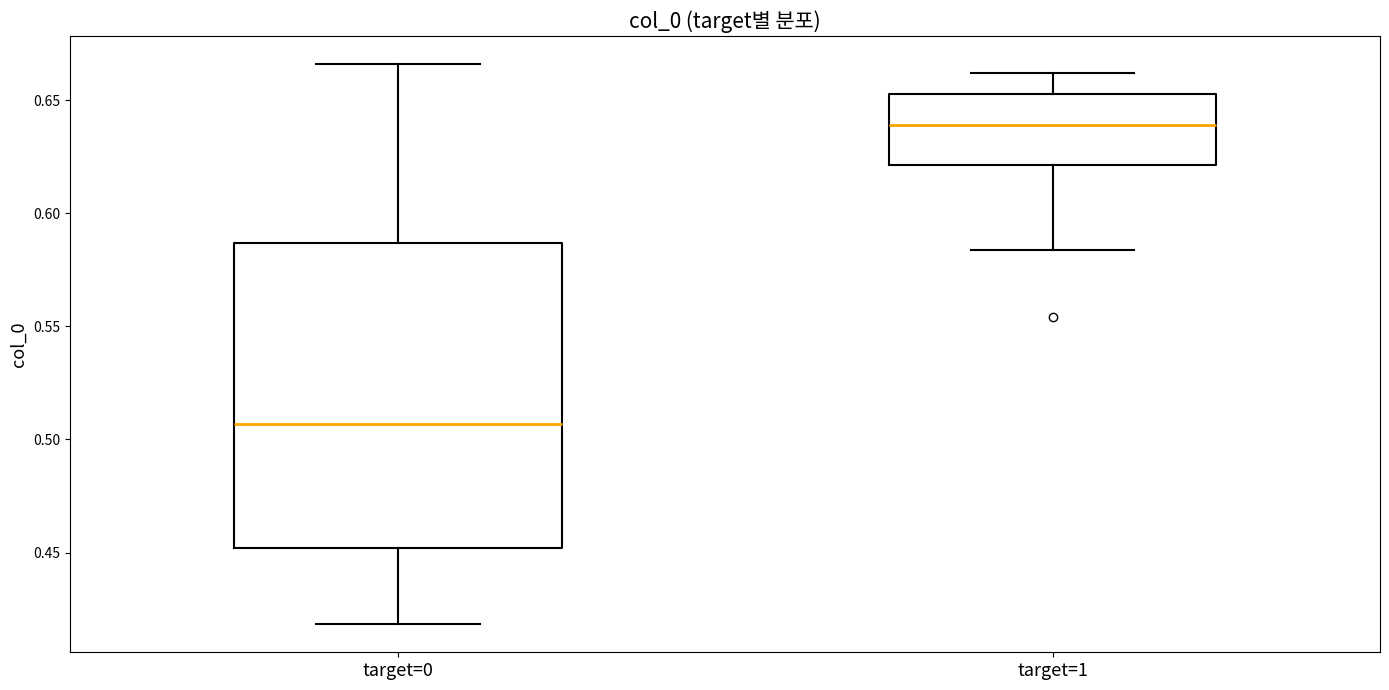

Where does the upper whisker of the box for target=1 end on the y-axis? The values are not printed on the chart, so give them approximately, as read against the axis.

0.660